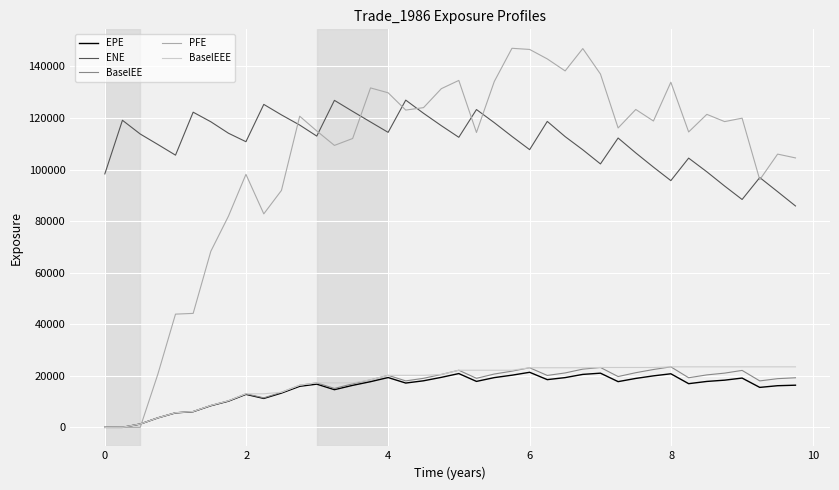

Does the chart display data point markers on the line(s)?

No